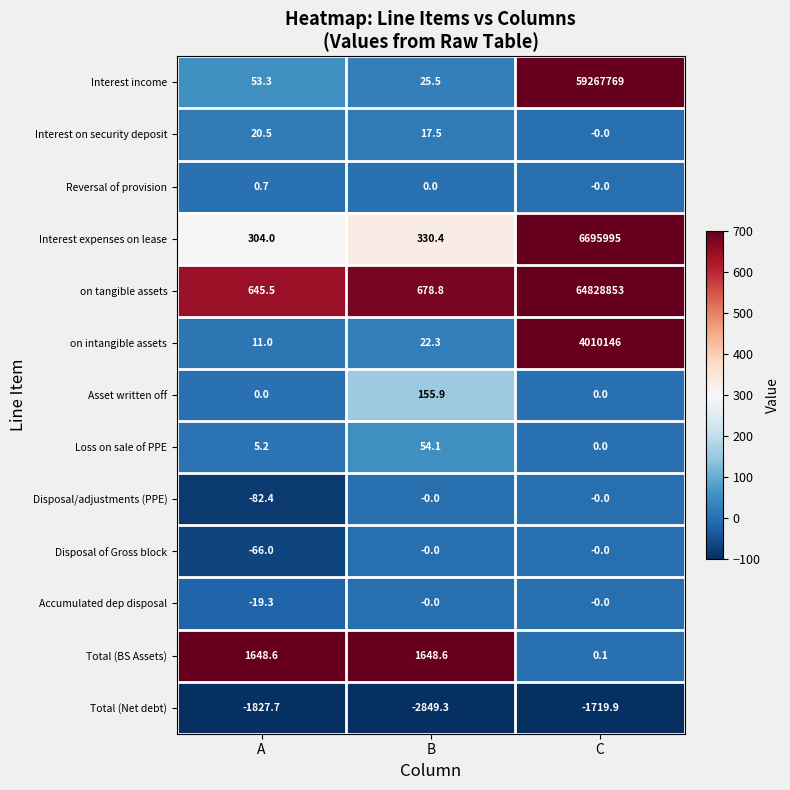

What is the smallest value displayed?

-2849.3